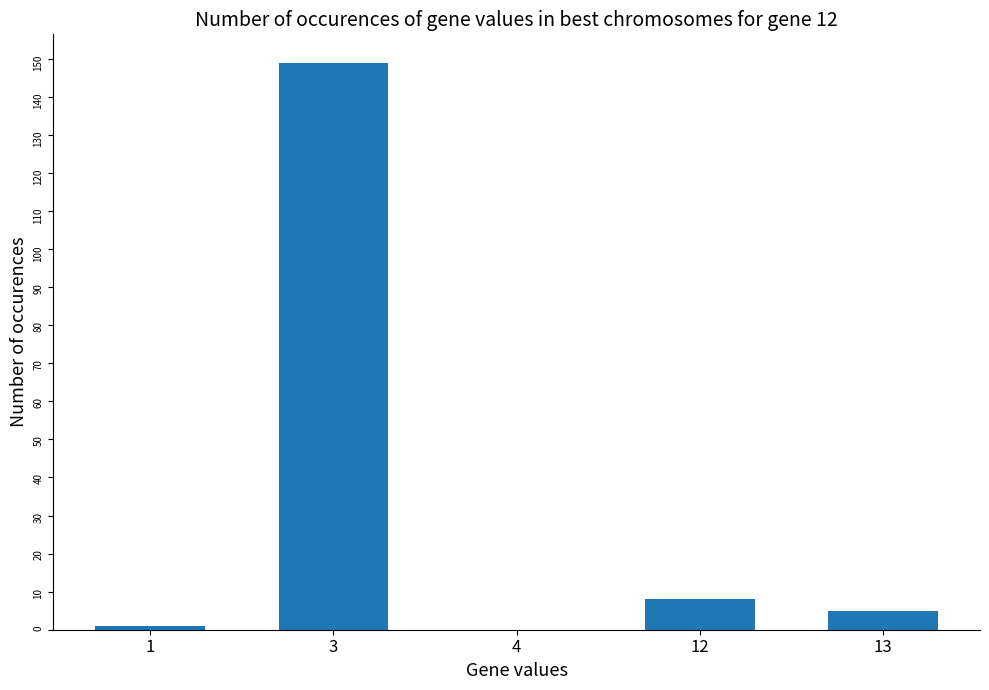

The chart shows a value of -57 at 4. True or false?

False